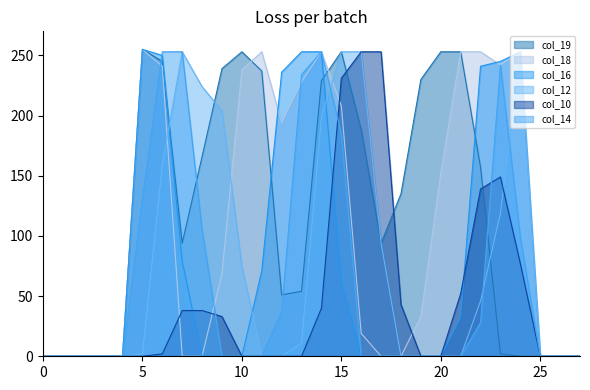

How many interior local peaks does the col_14 series have?

2